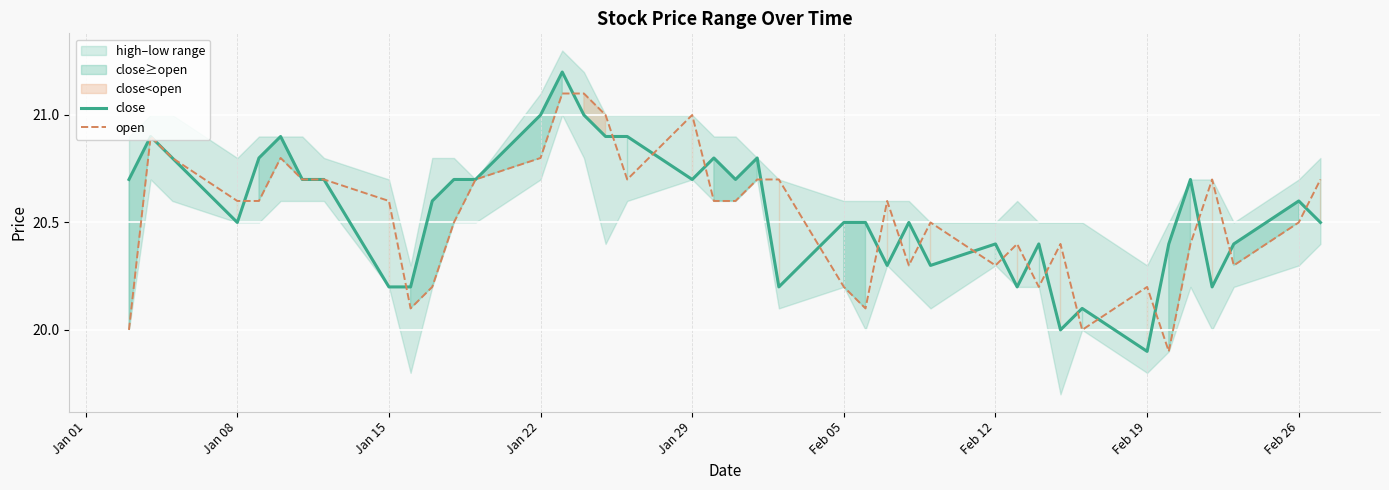

Which category has the lowest value in the close series?

Feb 19